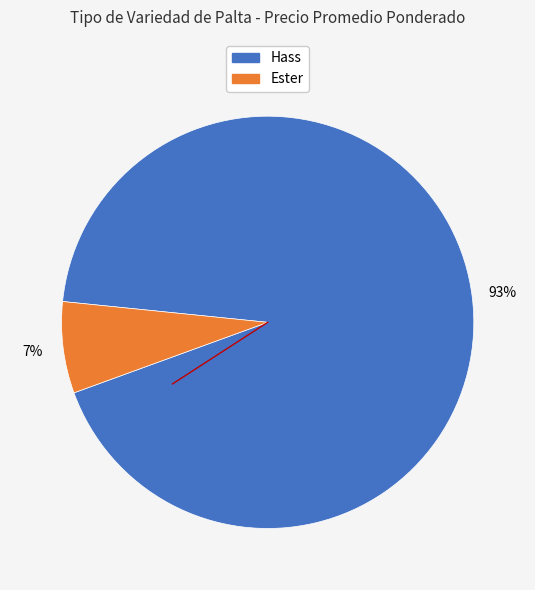

To the nearest percent, what is the difference between the largest and smallest slice percentages?

86%